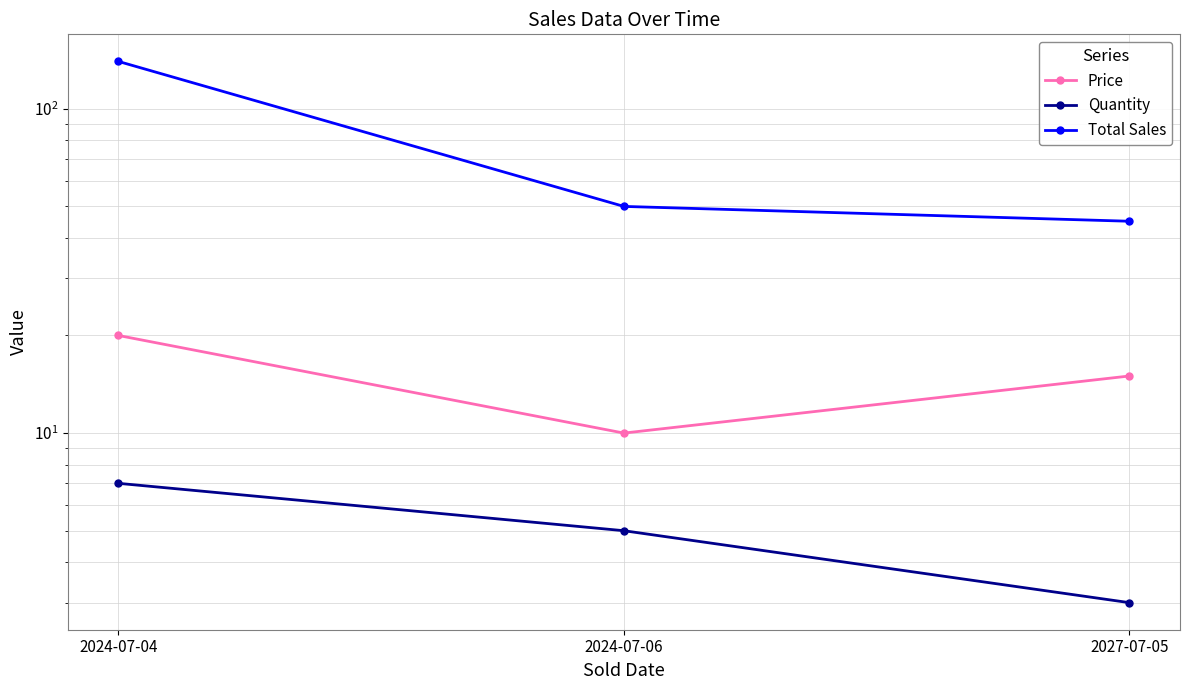

What is the difference between the maximum and minimum values in the Quantity series?

4